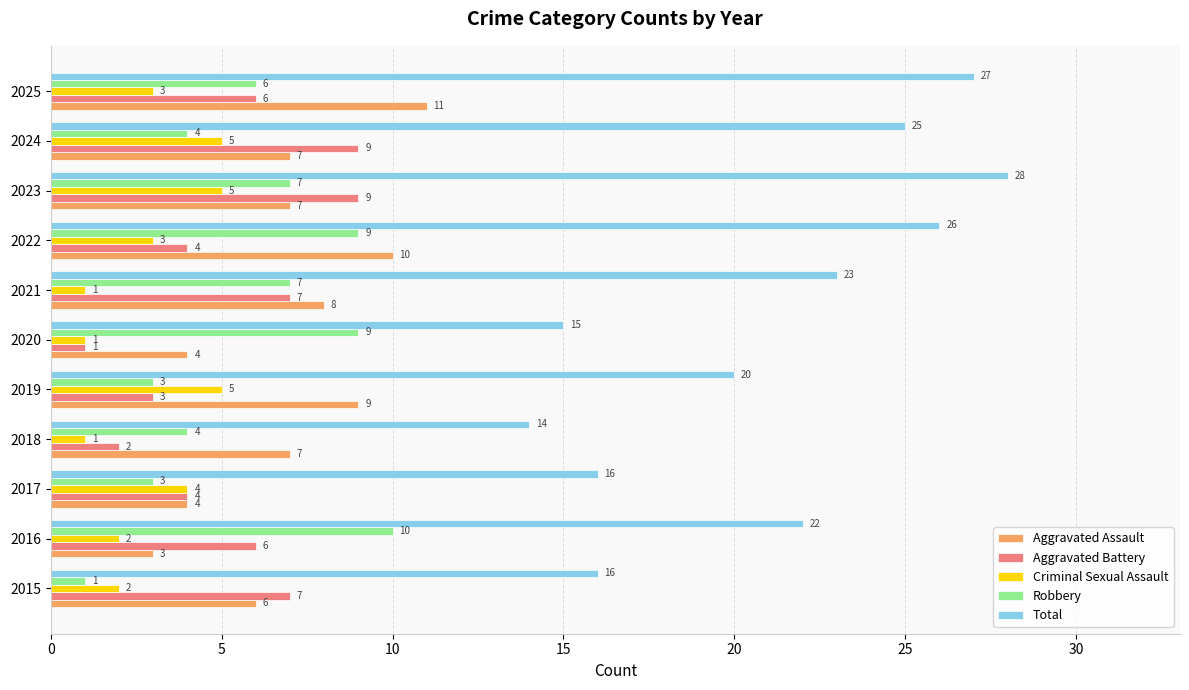

The Criminal Sexual Assault series shows 4 at 2017. True or false?

True